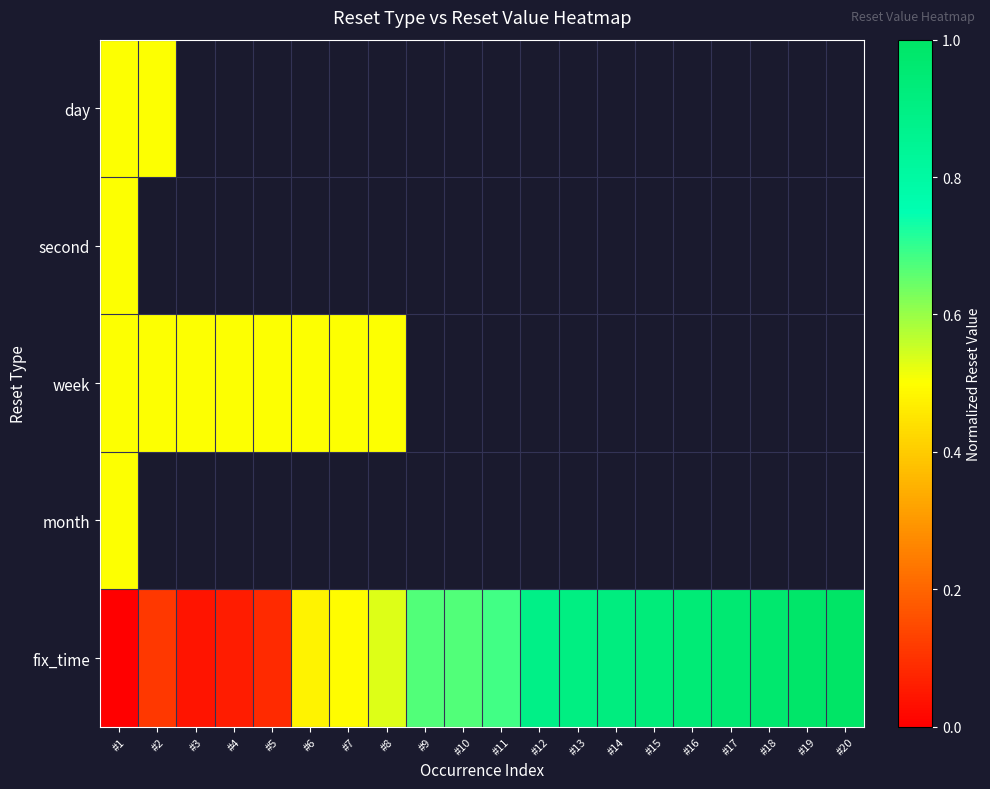

Which series has the largest total across all categories?

fix_time